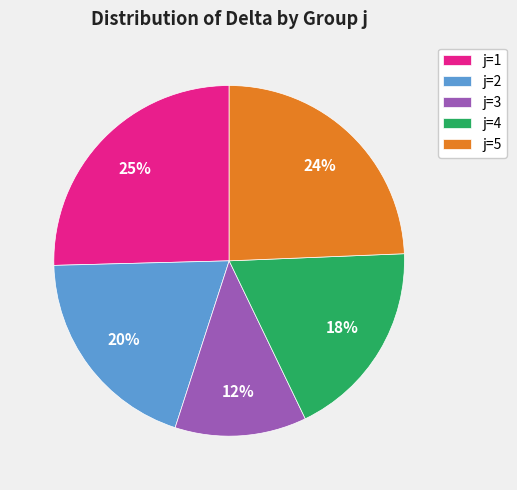

Do j=4 and j=3 together represent more than half of the pie?

No